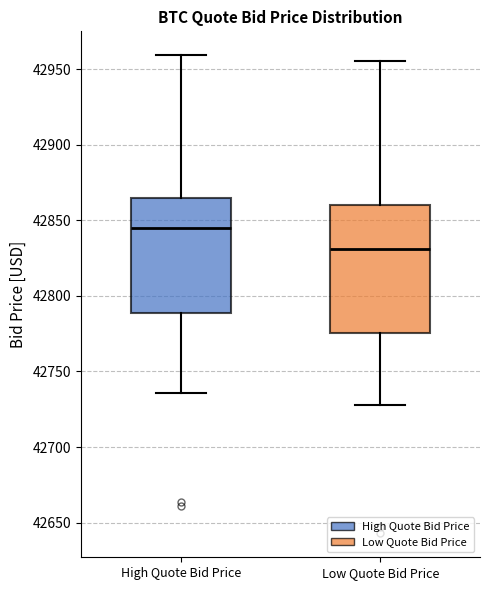

Reading left to right, transcribe this box plot: for each box, give where its median line is, the range the box spans, and where its two whiskers end, as read against the y-axis. The values are not printed on the chart, so give them approximately, as read against the axis.

High Quote Bid Price: median 42845, box 42790 to 42865, whiskers 42735 to 42960
Low Quote Bid Price: median 42830, box 42775 to 42860, whiskers 42730 to 42955